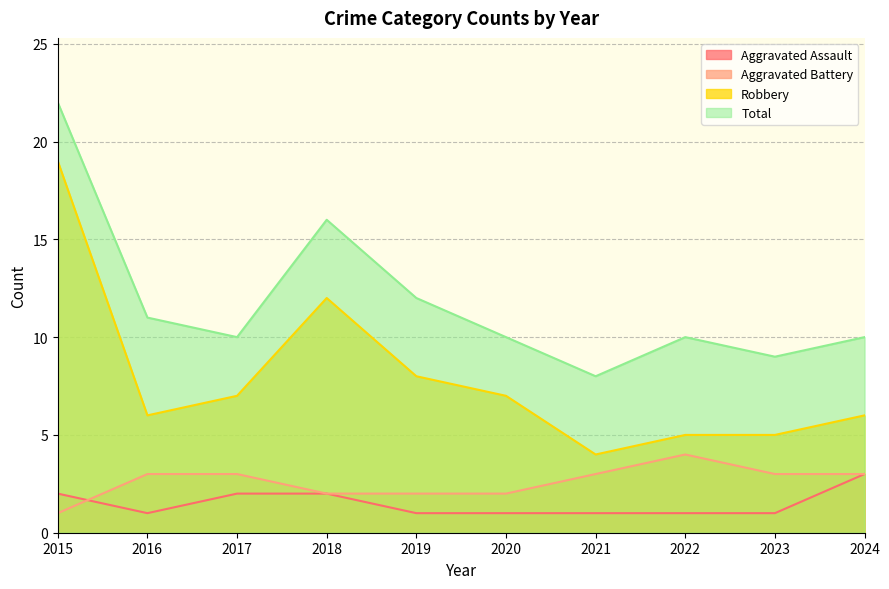

In Aggravated Assault, how many points are lower than both neighbors (excluding endpoints)?

1